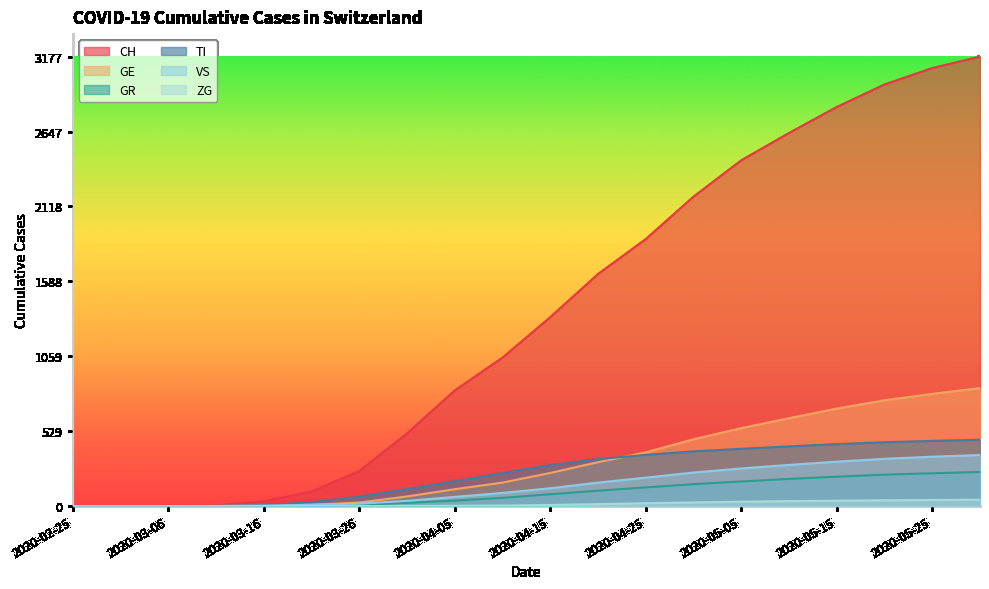

How many lines are shown in the chart?

6